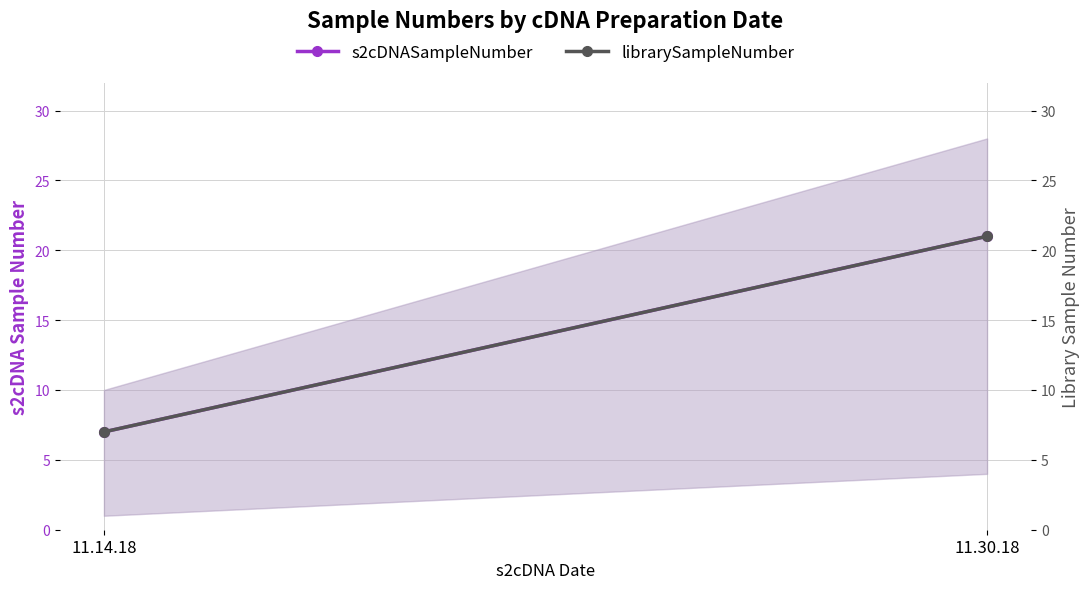

How many series are shown in this chart?

2